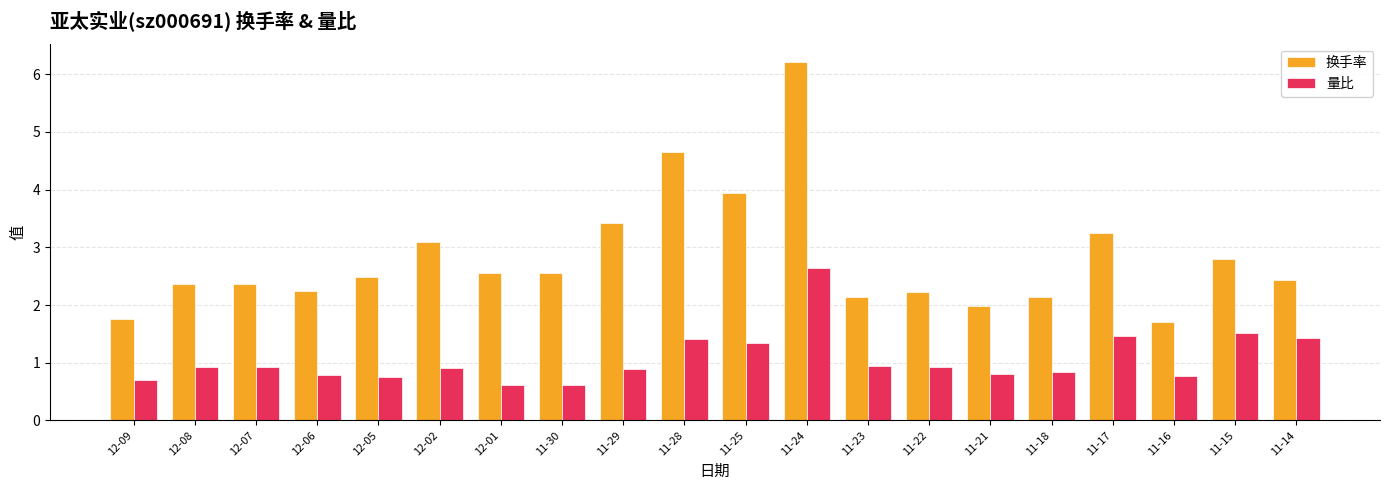

What is the spread (max minus min) of values at 11-28?

3.2